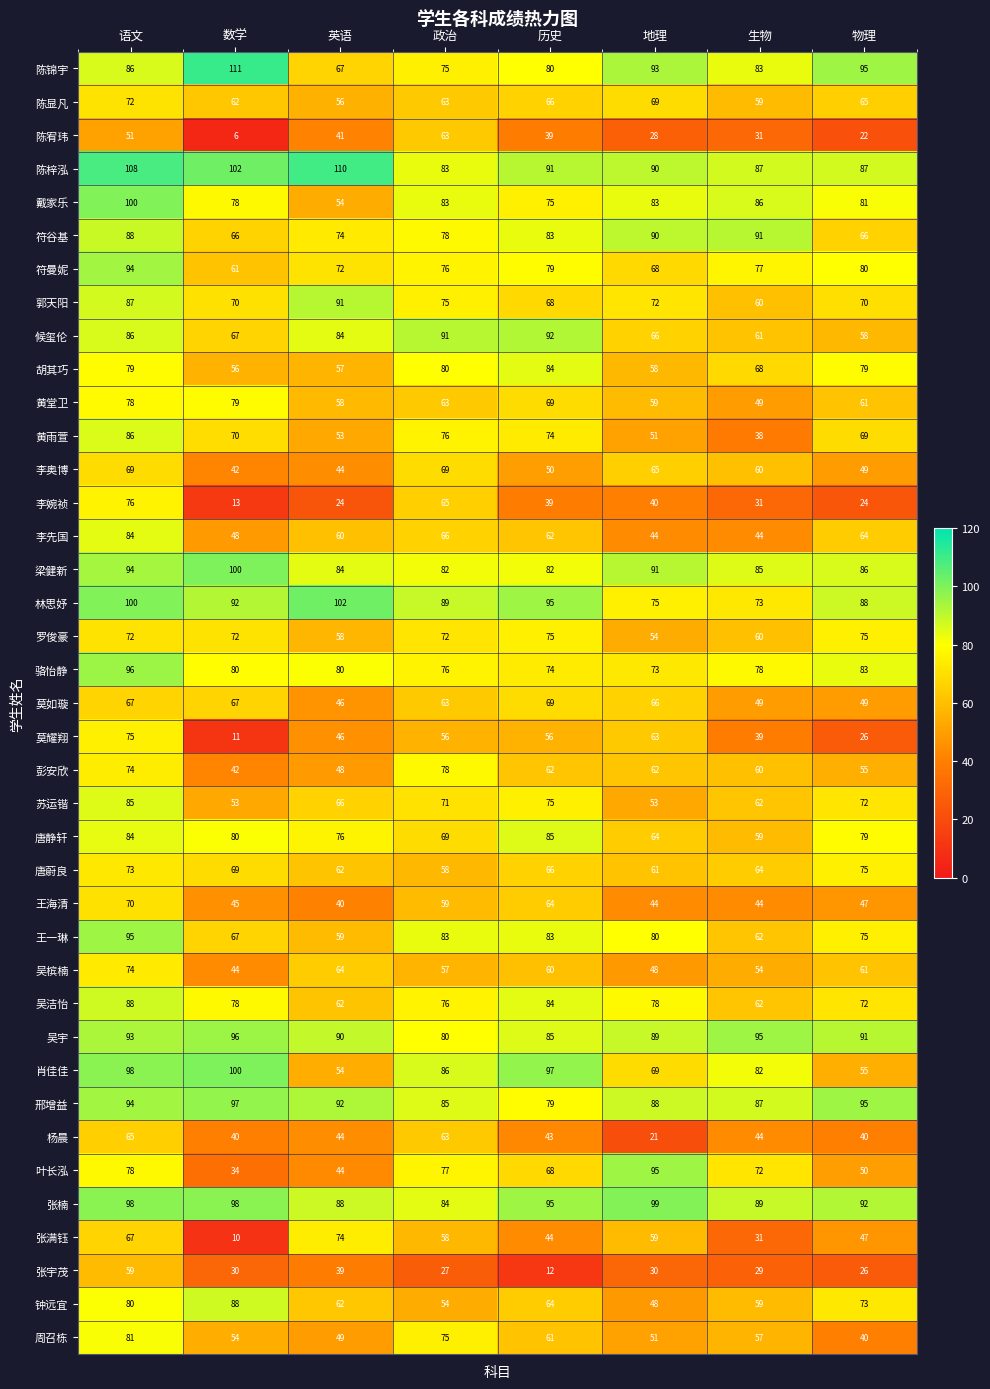

How many values in the 叶长泓 series are below 72?

4